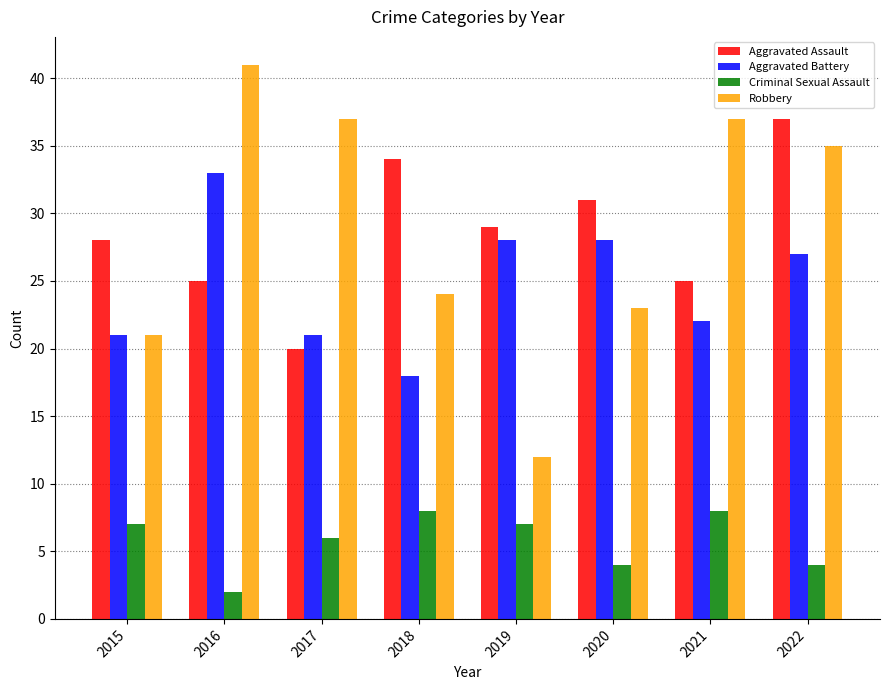

Reading left to right, transcribe all the data shown in this chart.

Aggravated Assault: 2015=28	2016=25	2017=20	2018=34	2019=29	2020=31	2021=25	2022=37
Aggravated Battery: 2015=21	2016=33	2017=21	2018=18	2019=28	2020=28	2021=22	2022=27
Criminal Sexual Assault: 2015=7	2016=2	2017=6	2018=8	2019=7	2020=4	2021=8	2022=4
Robbery: 2015=21	2016=41	2017=37	2018=24	2019=12	2020=23	2021=37	2022=35